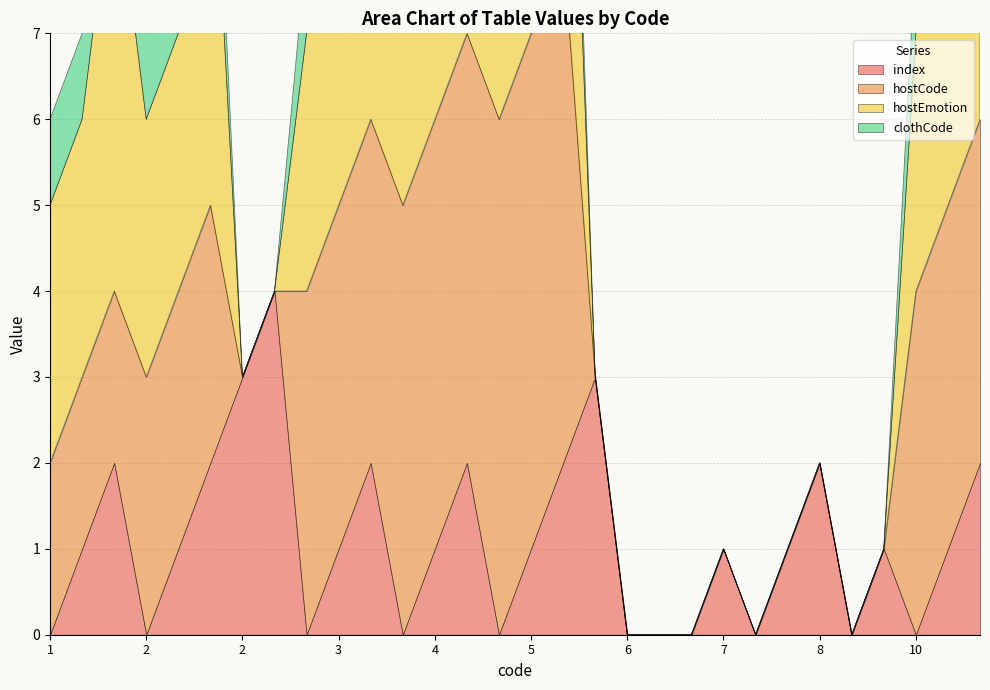

How many intersections are there between index and clothCode?

5